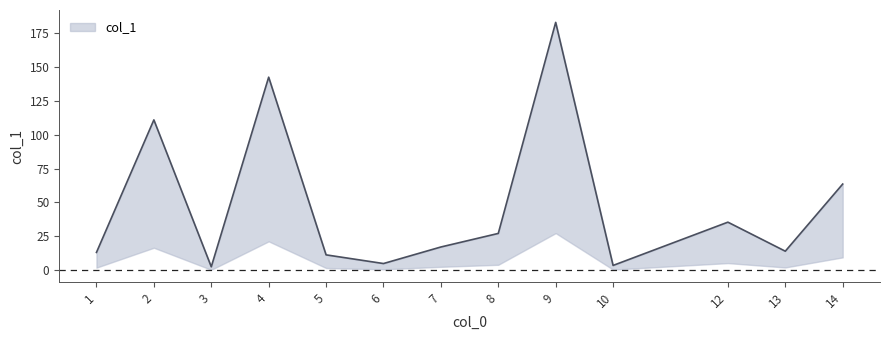

How many interior local peaks (higher than both neighbors) does the data have?

4